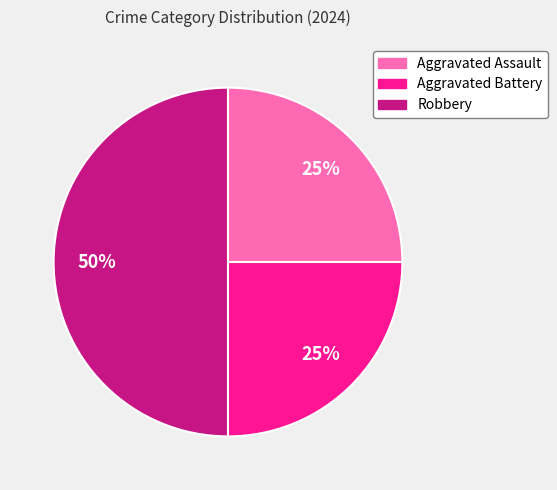

What percentage is the Aggravated Assault slice, to the nearest percent?

25%